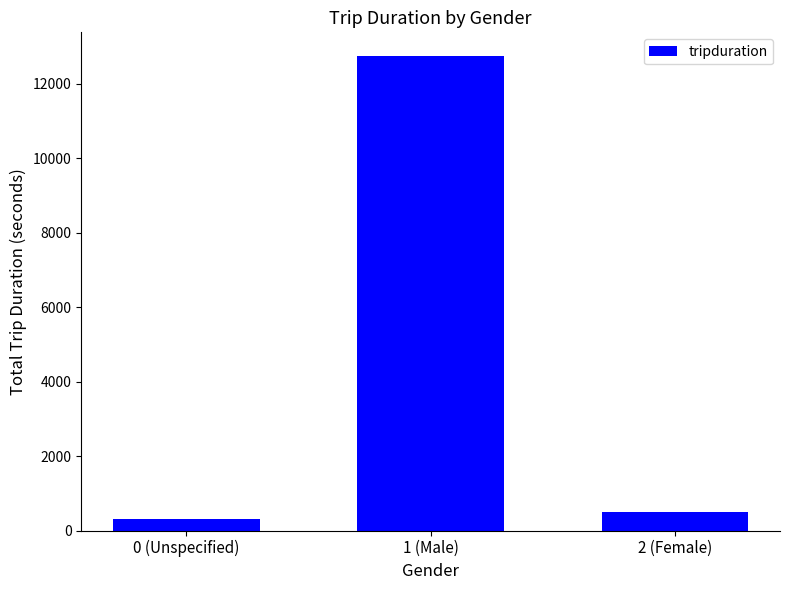

Reading left to right, what are all the values shown in this chart?

300	12740	491